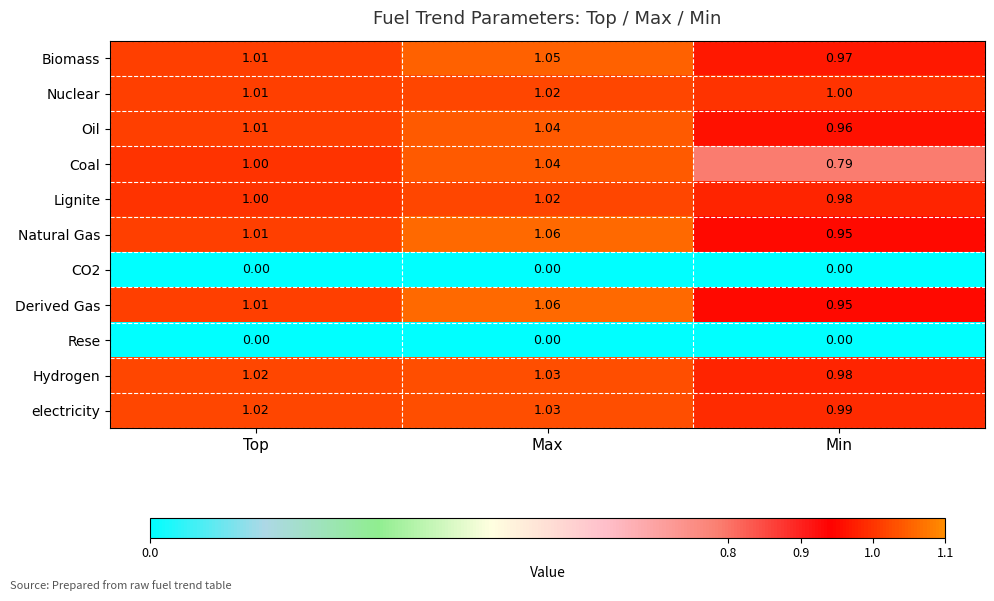

List the labels in order of Oil value, smallest first.

Min, Top, Max